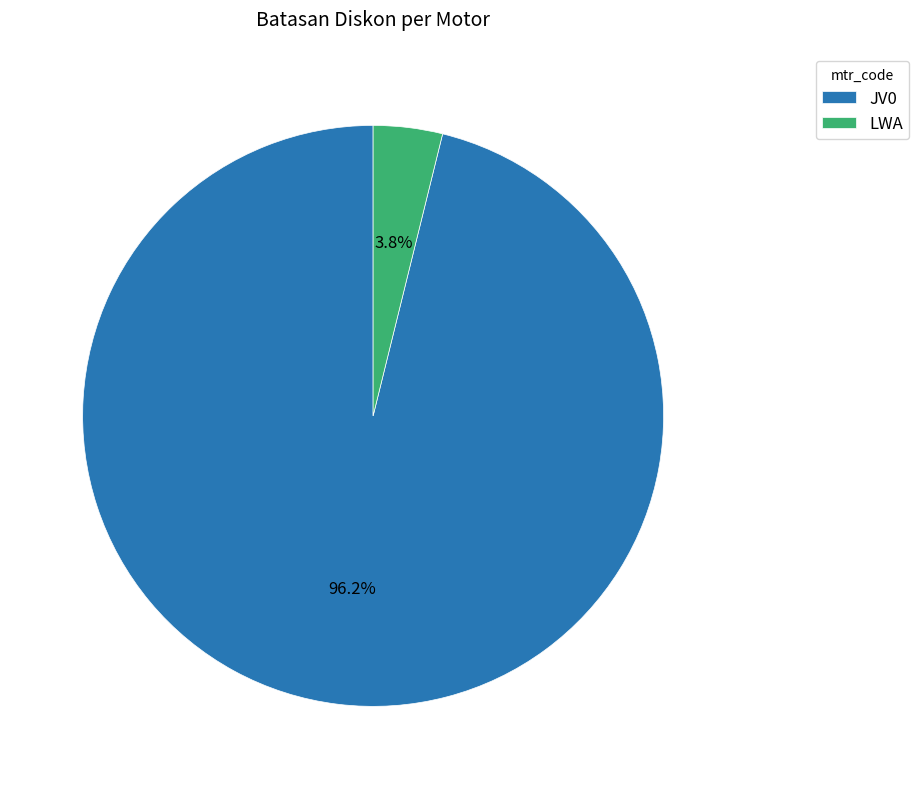

Is the sum of JV0 and LWA greater than half?

Yes